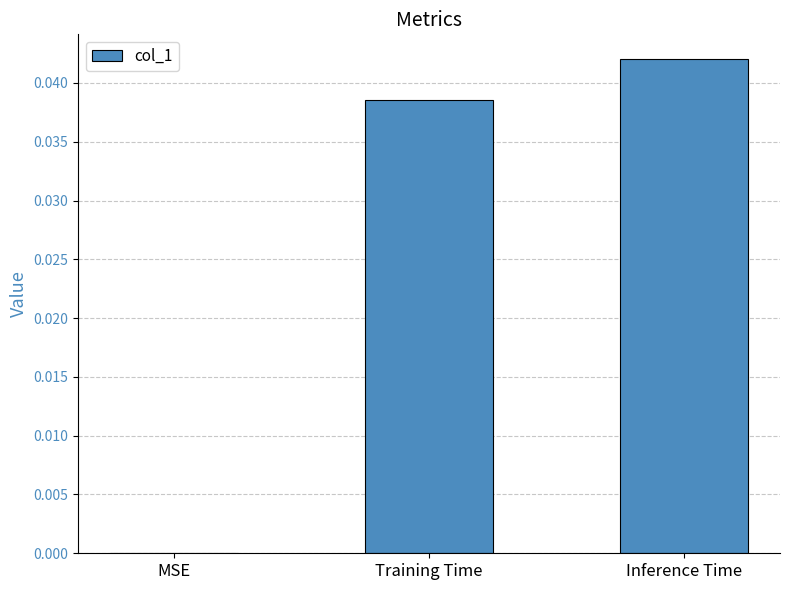

Count the values in the range 0 to 1.

3